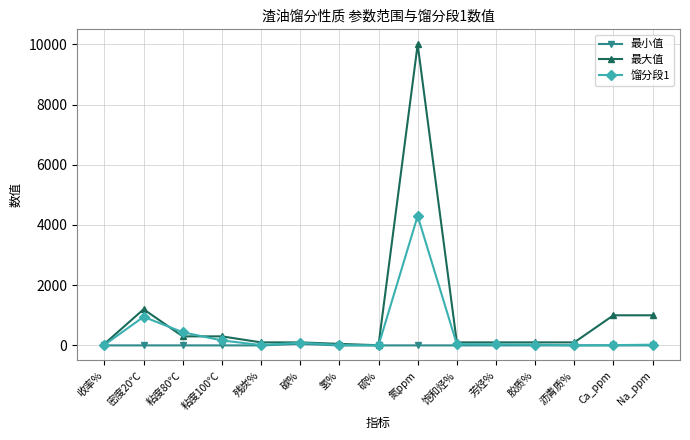

What position from the right is 饱和烃%?

6